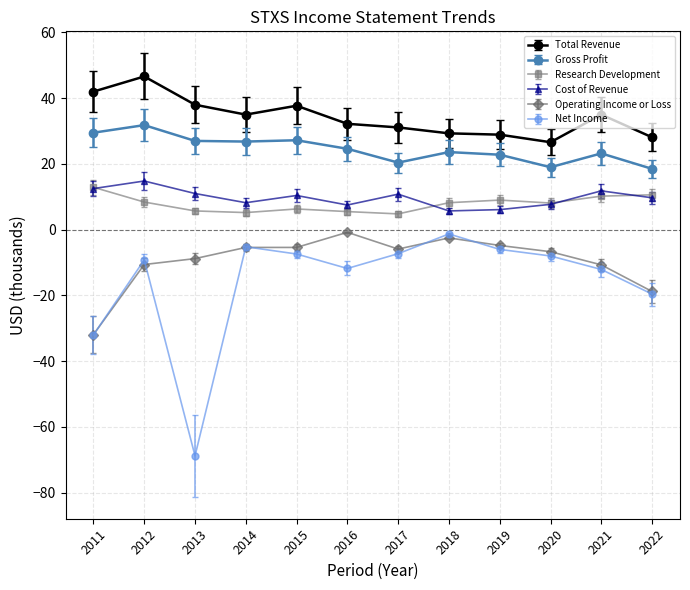

Does the chart display data point markers on the line(s)?

Yes